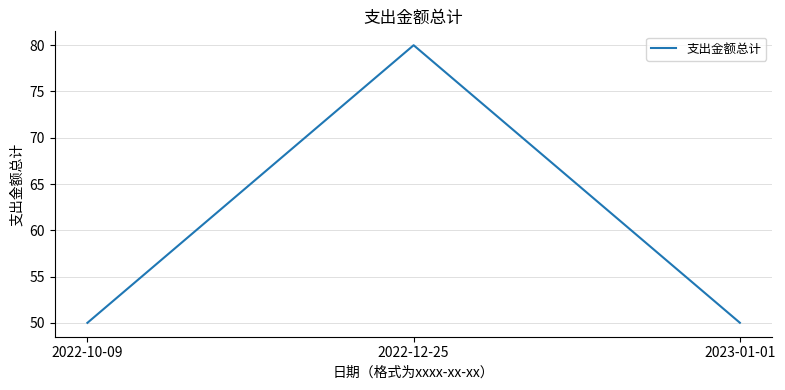

True or false: the data shows 50.0 at 2023-01-01.

True